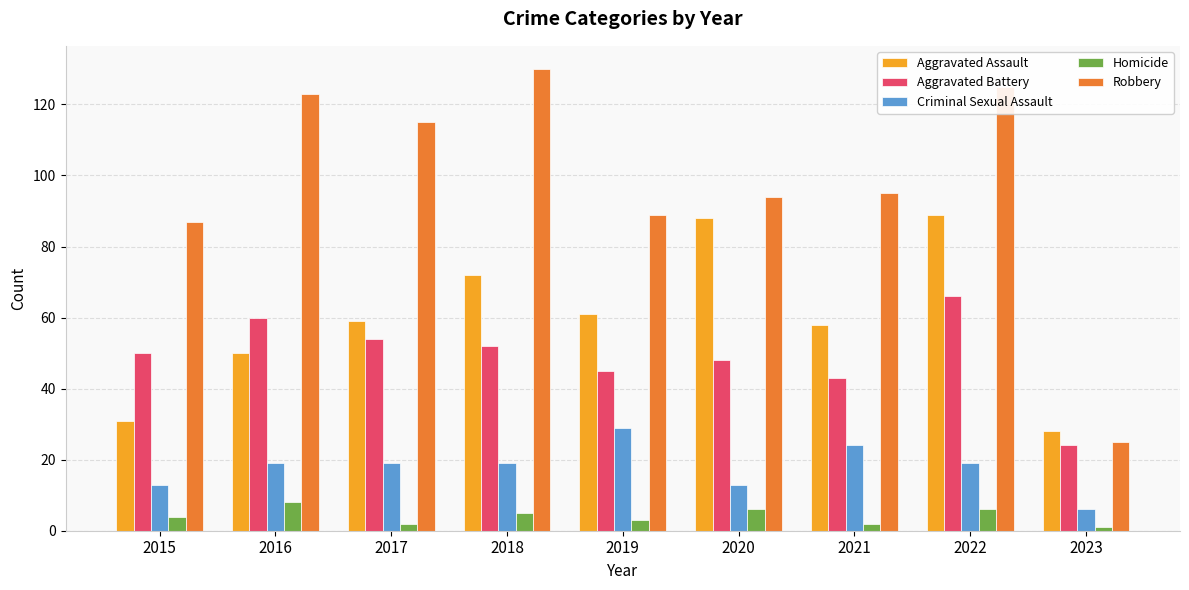

What is the average value of the Criminal Sexual Assault series?

18